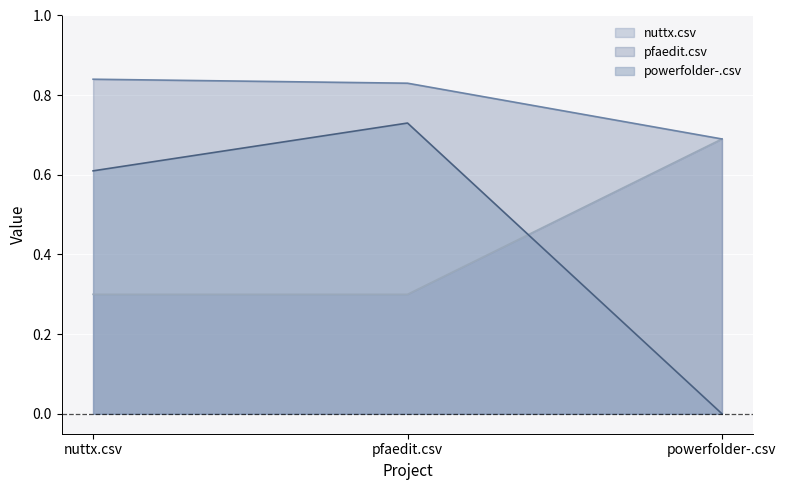

Count the powerfolder-.csv values in the range 0 to 1.

3